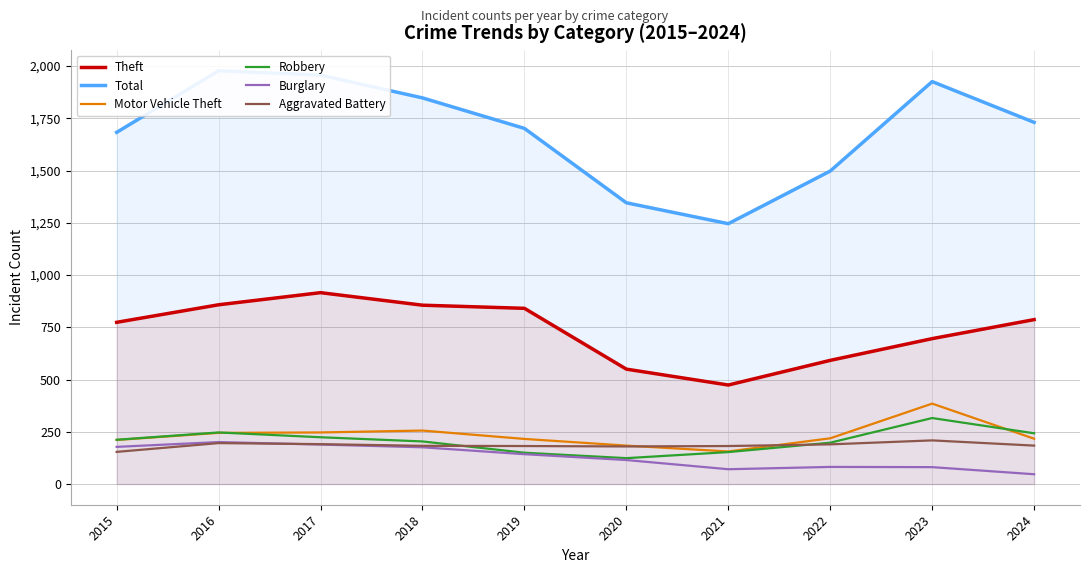

At which label does Burglary reach its minimum?

2024